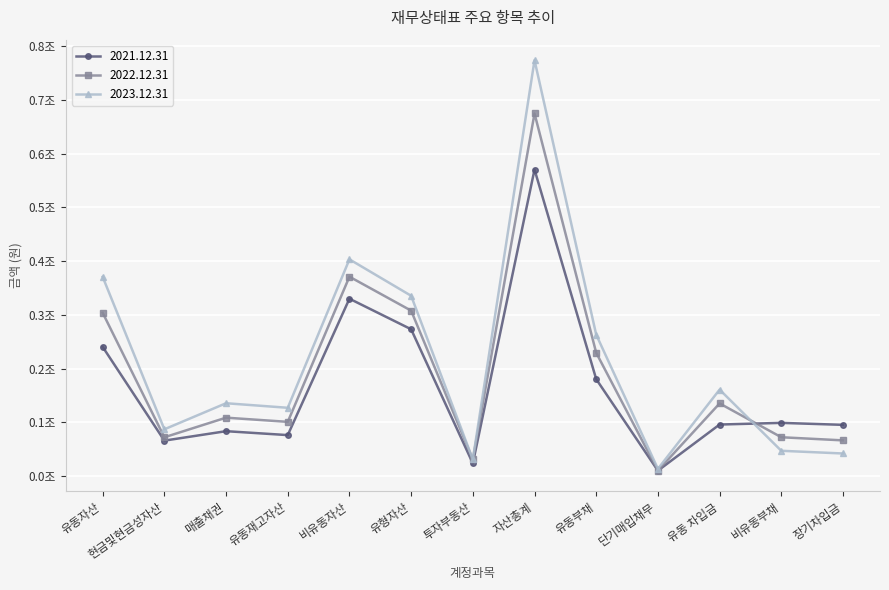

Which series has the largest total across all categories?

2023.12.31